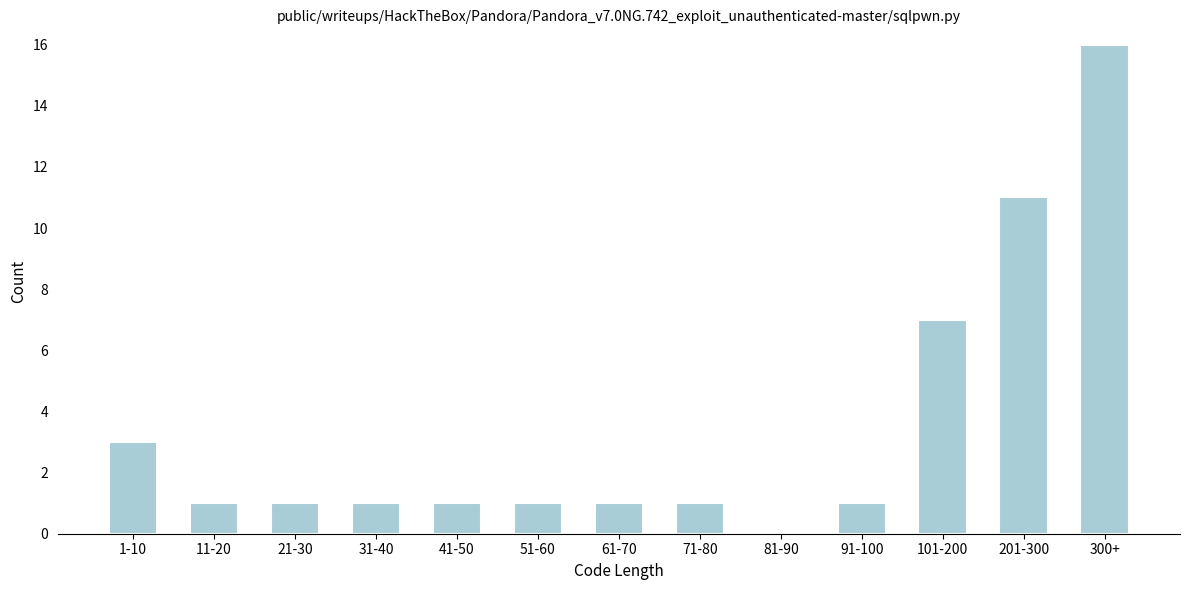

Reading left to right, transcribe all the data shown in this chart.

1-10=3	11-20=1	21-30=1	31-40=1	41-50=1	51-60=1	61-70=1	71-80=1	81-90=0	91-100=1	101-200=7	201-300=11	300+=16